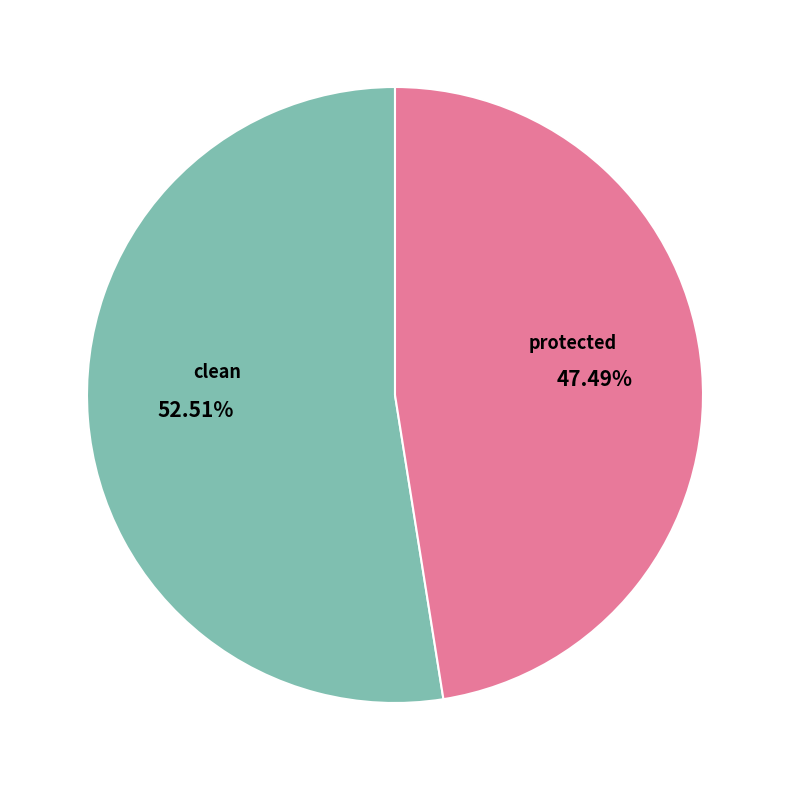

Between clean and protected, which is larger?

clean